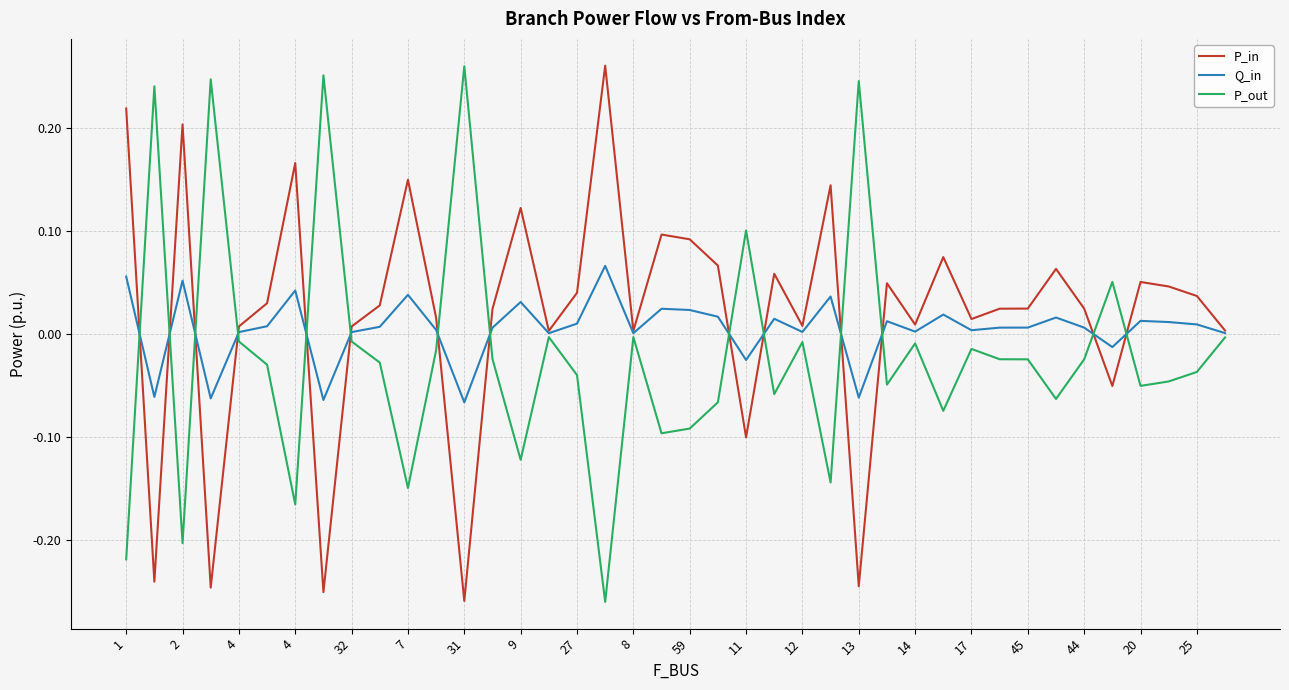

True or false: P_out and P_in intersect in this chart.

True